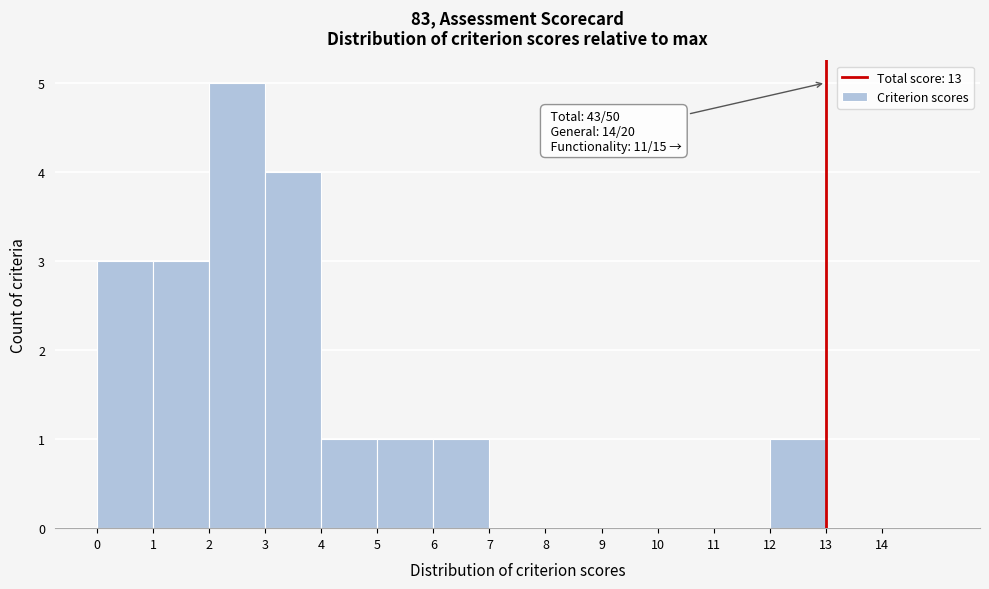

Which range on the x-axis has the tallest bar?

2 to 3